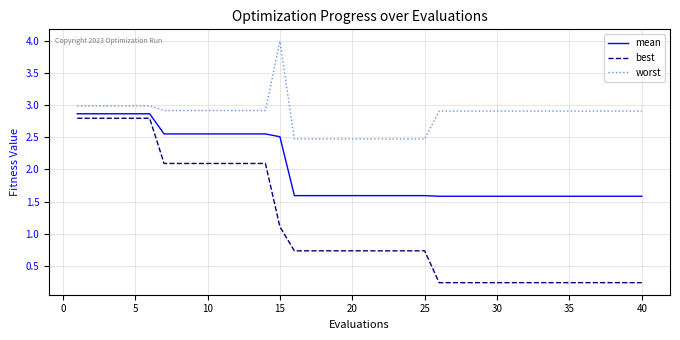

Which series has the widest spread of values?

best